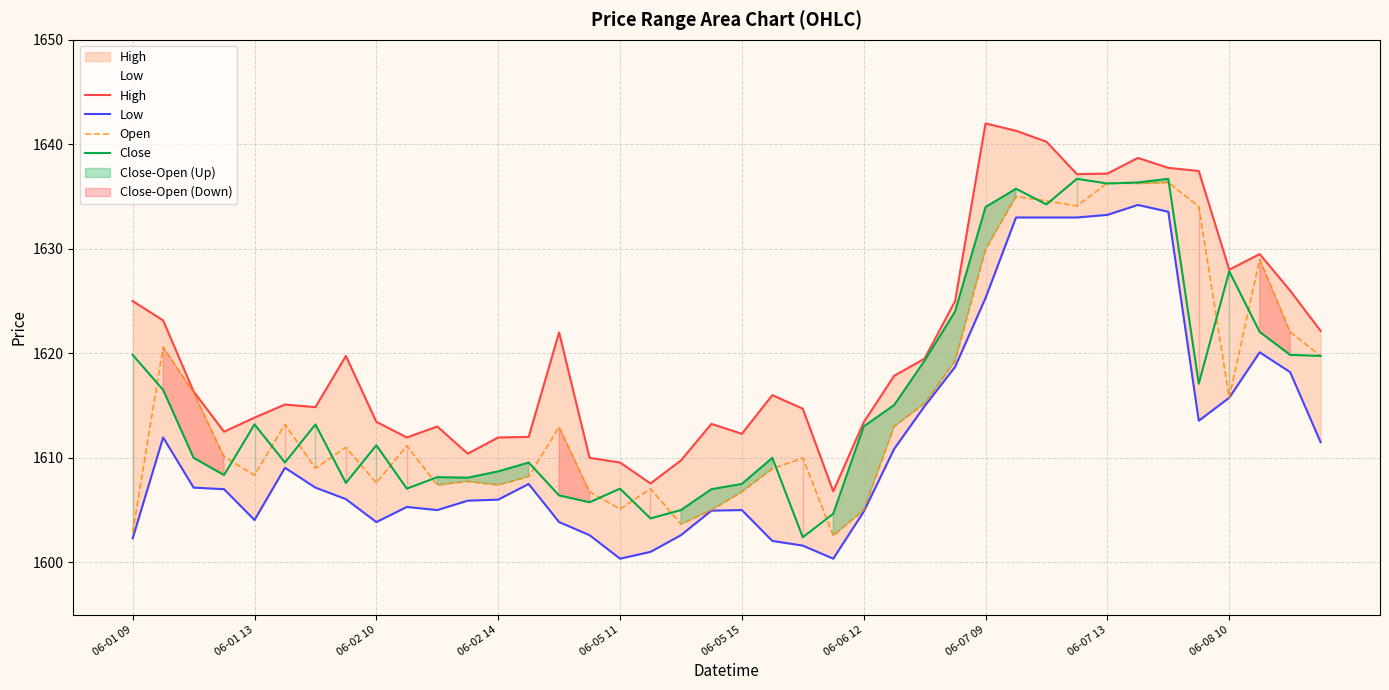

True or false: Close and High cross at least once.

False